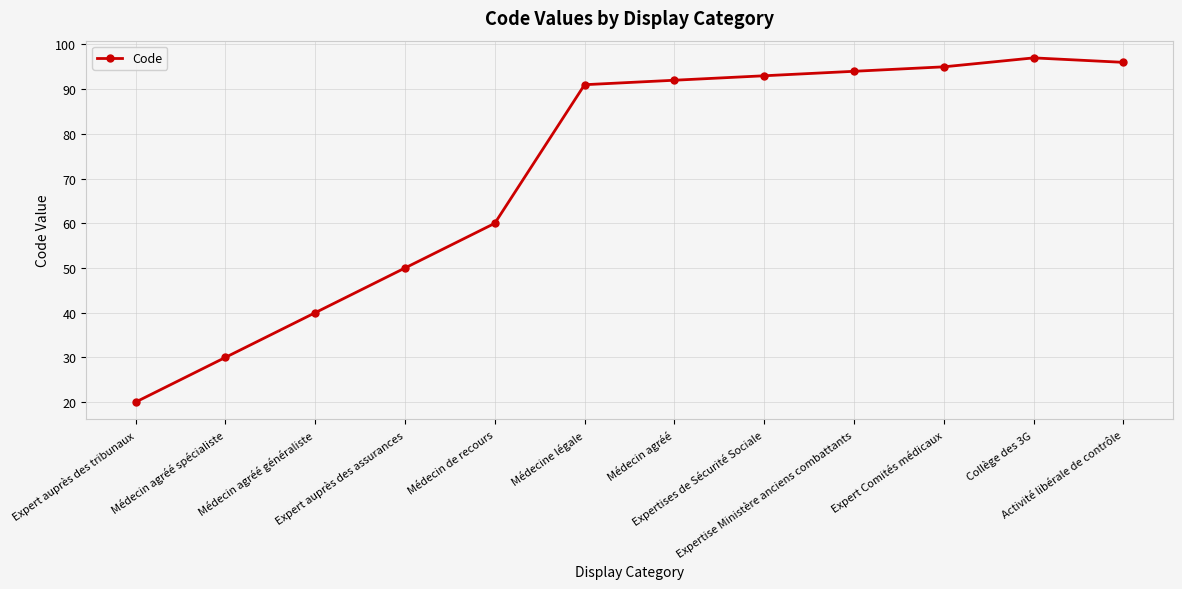

How many data points are less than 92?

6